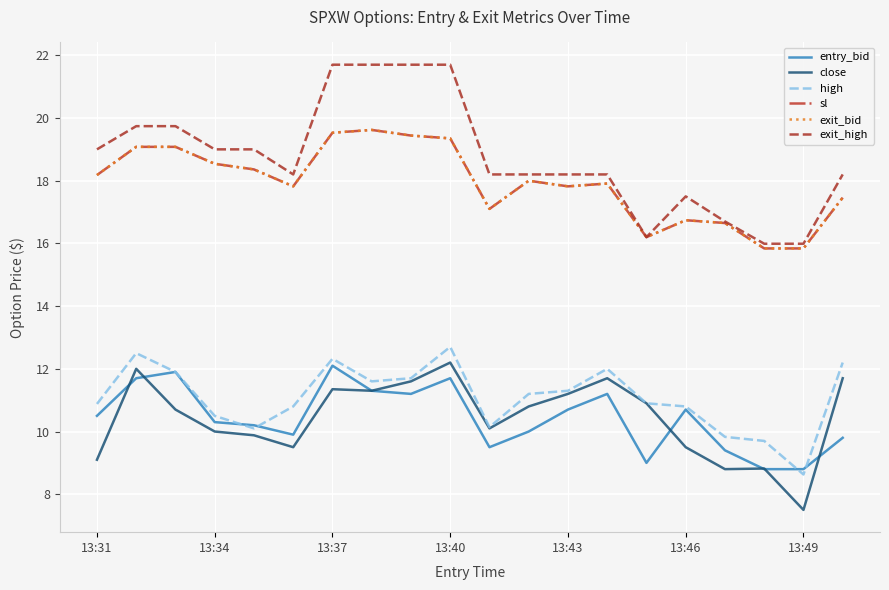

Does the chart display data point markers on the line(s)?

No